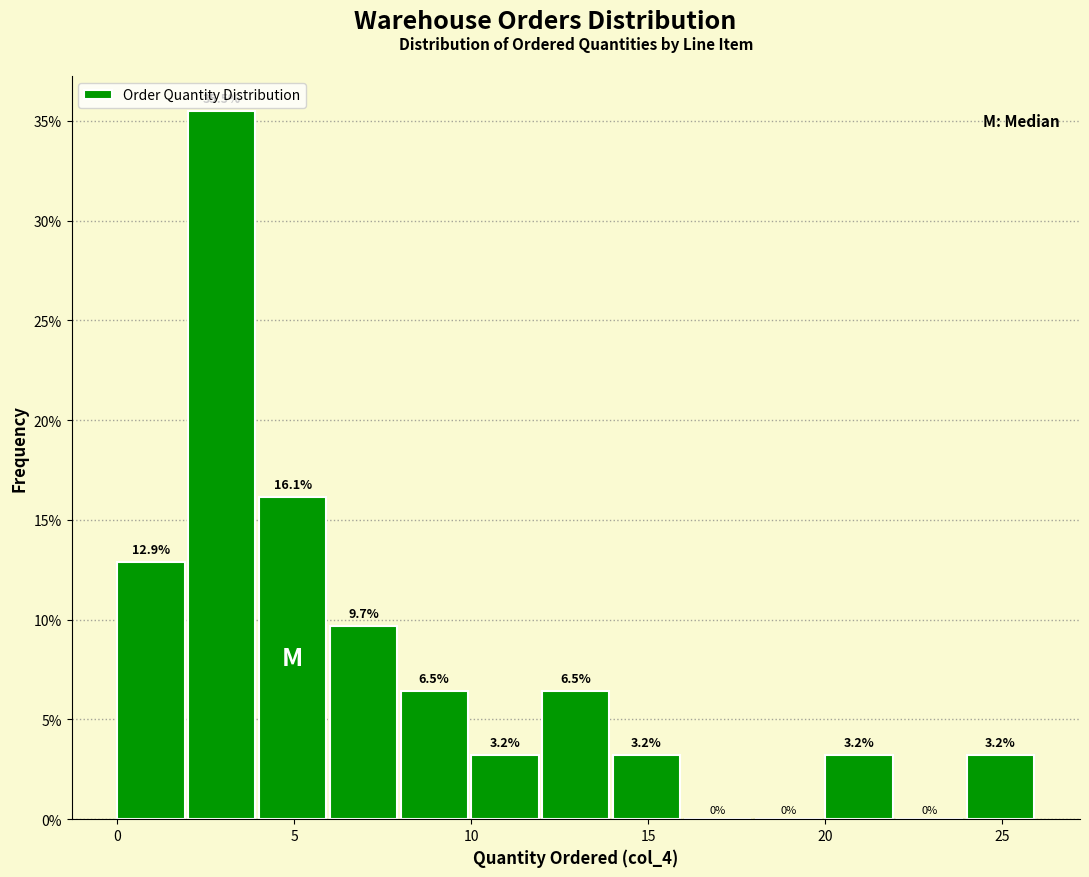

Which range on the x-axis has the tallest bar?

2 to 4